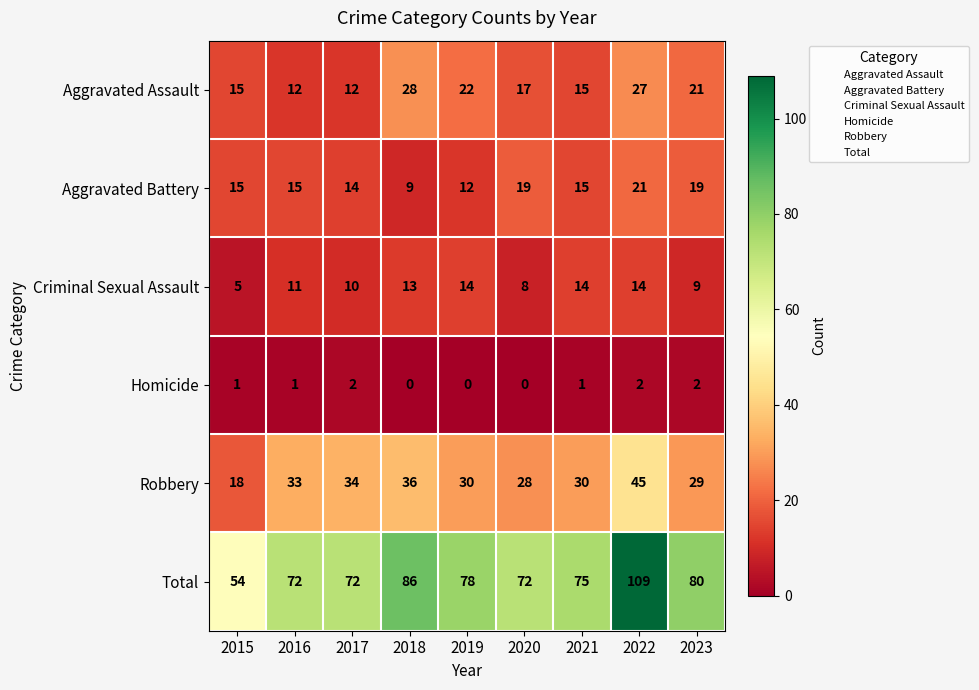

What is the highest value of the Aggravated Battery series?

21